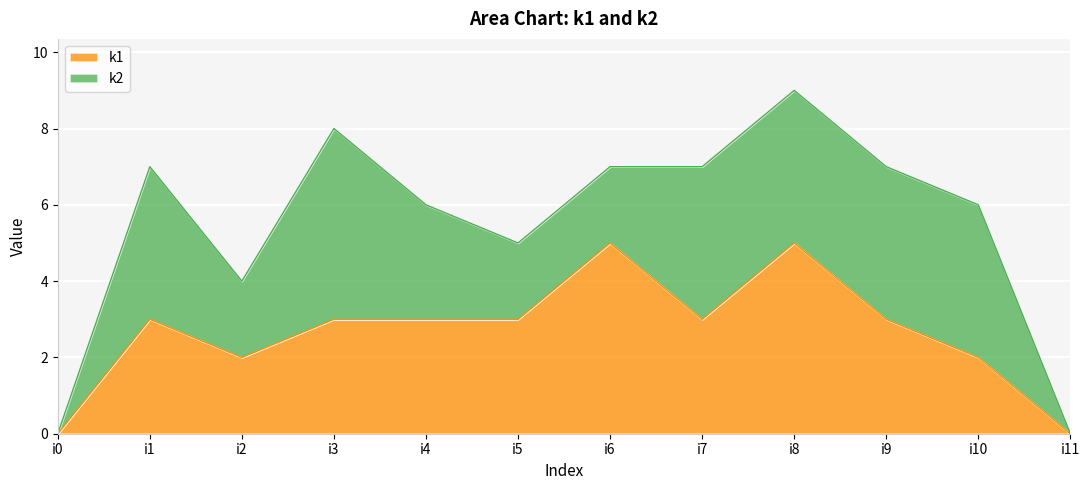

At which label is the value closest to 2?

i2